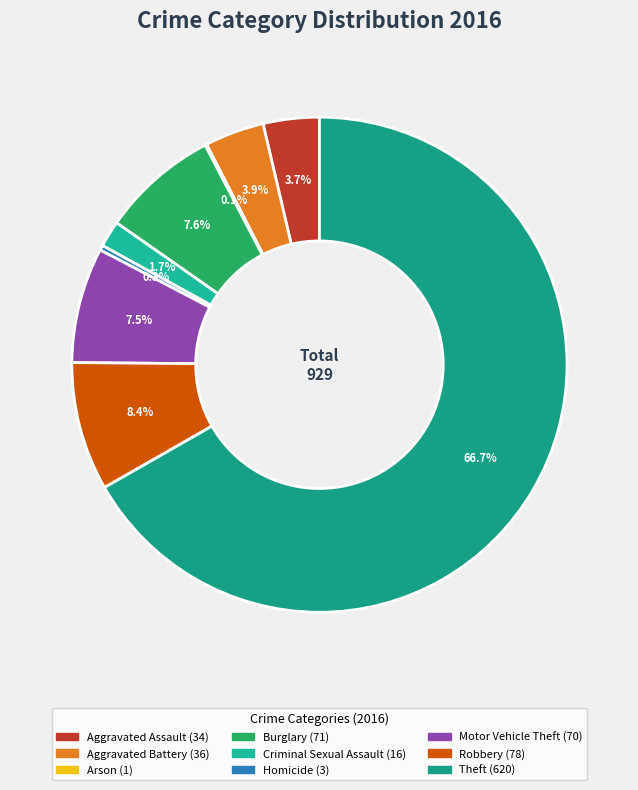

The Motor Vehicle Theft slice represents 8% of the pie. True or false?

True